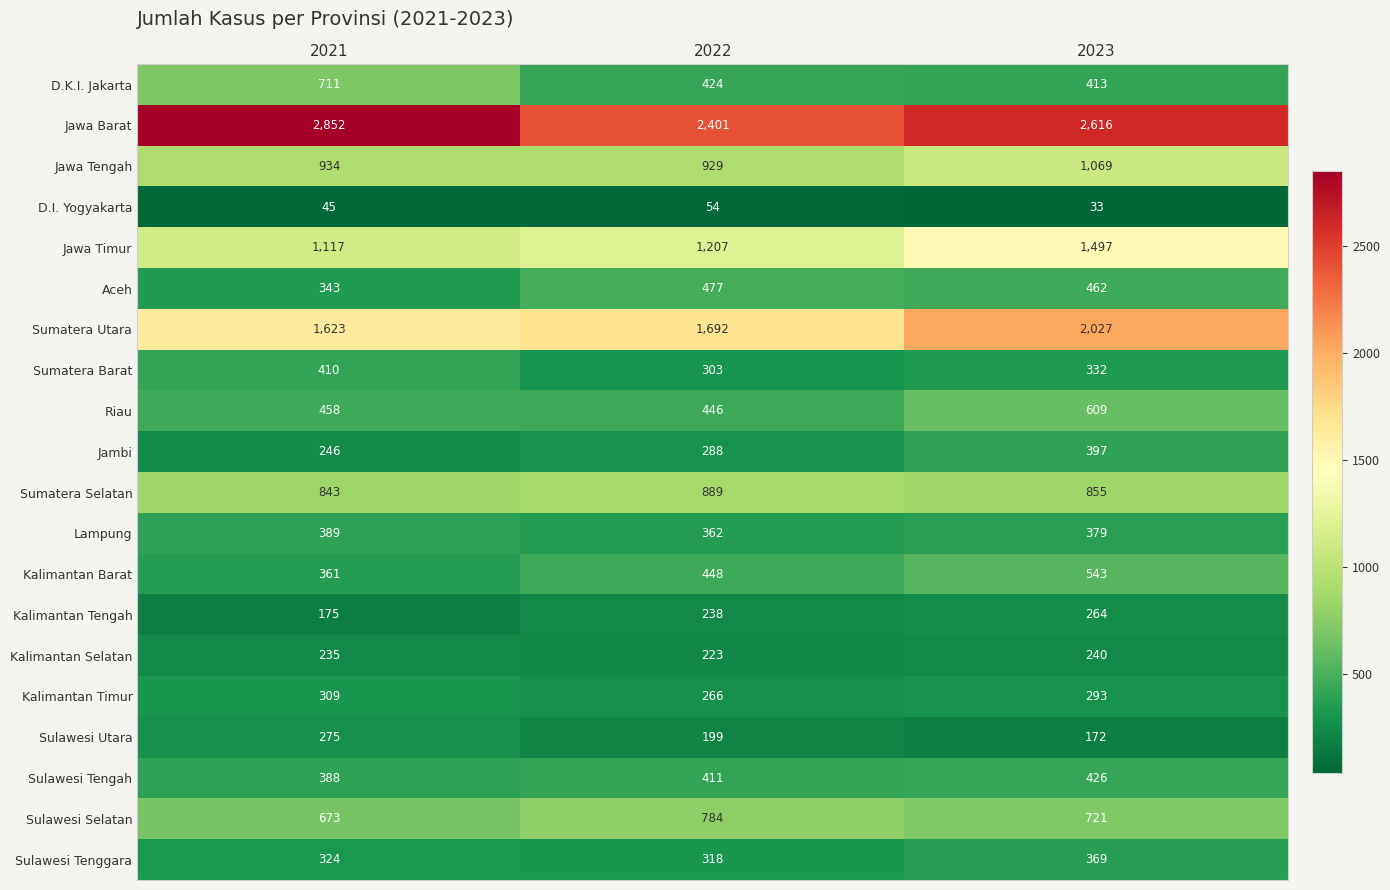

Where is Sulawesi Utara nearest to the value 223?

2022